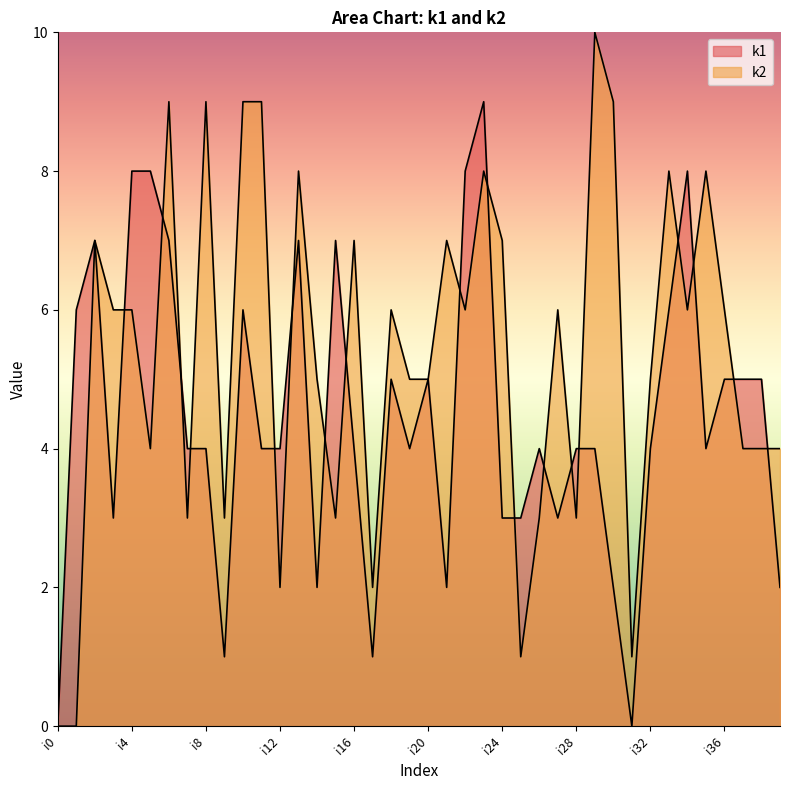

How many interior local peaks does the k2 series have?

12